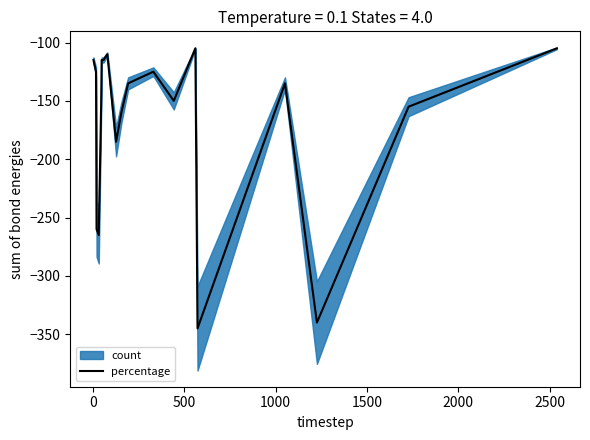

What is the lowest value of the percentage series?

-345